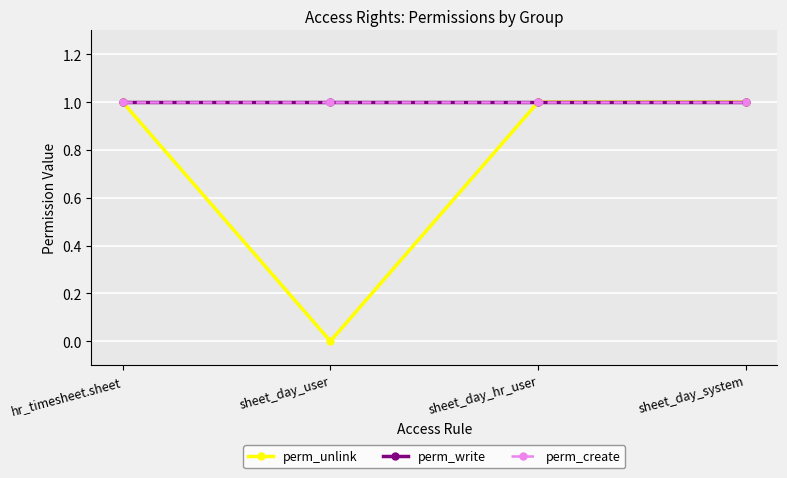

At how many categories does at least one series exceed 0?

4